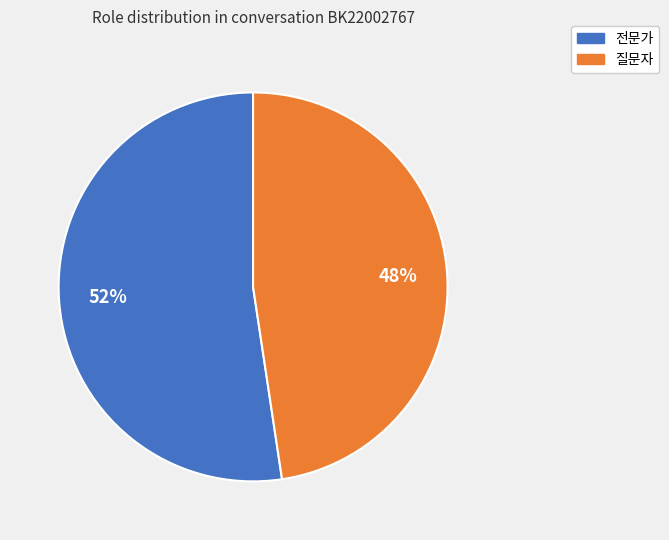

Which has a higher value, 질문자 or 전문가?

전문가